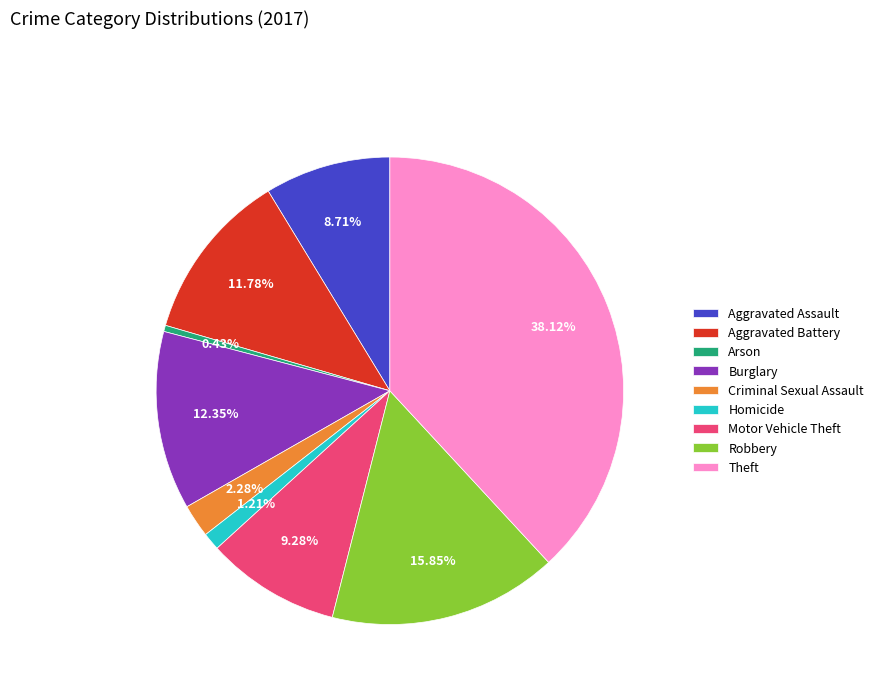

To the nearest percent, what is the difference between the Robbery and Burglary slice percentages?

3%